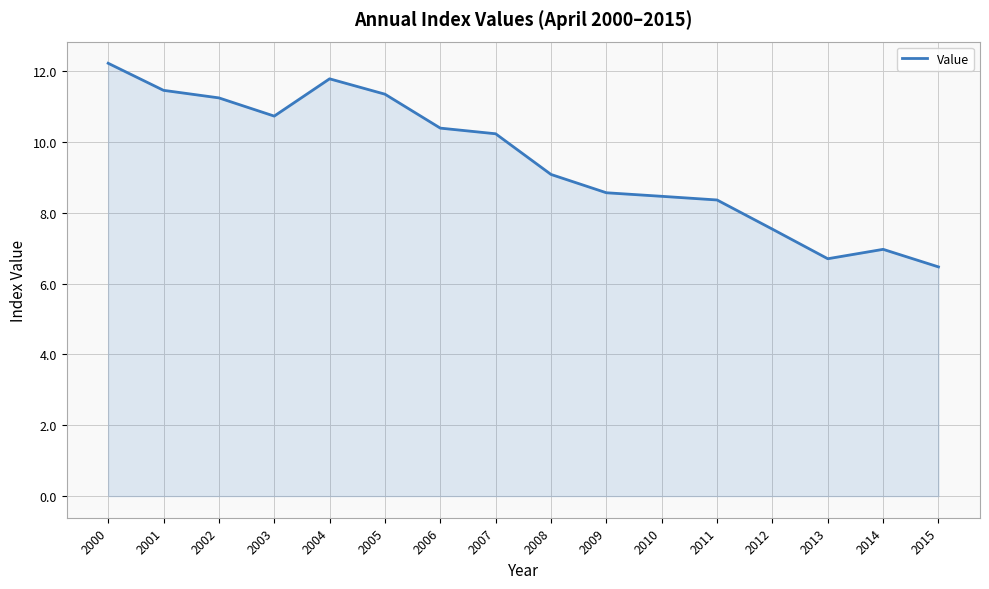

What is the sum of the values at 2005 and 2011?

19.7